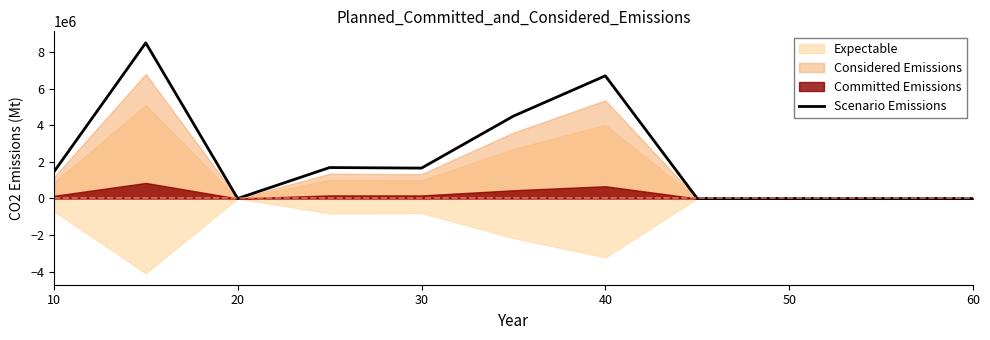

The value of Scenario Emissions at 20 is 0. True or false?

True